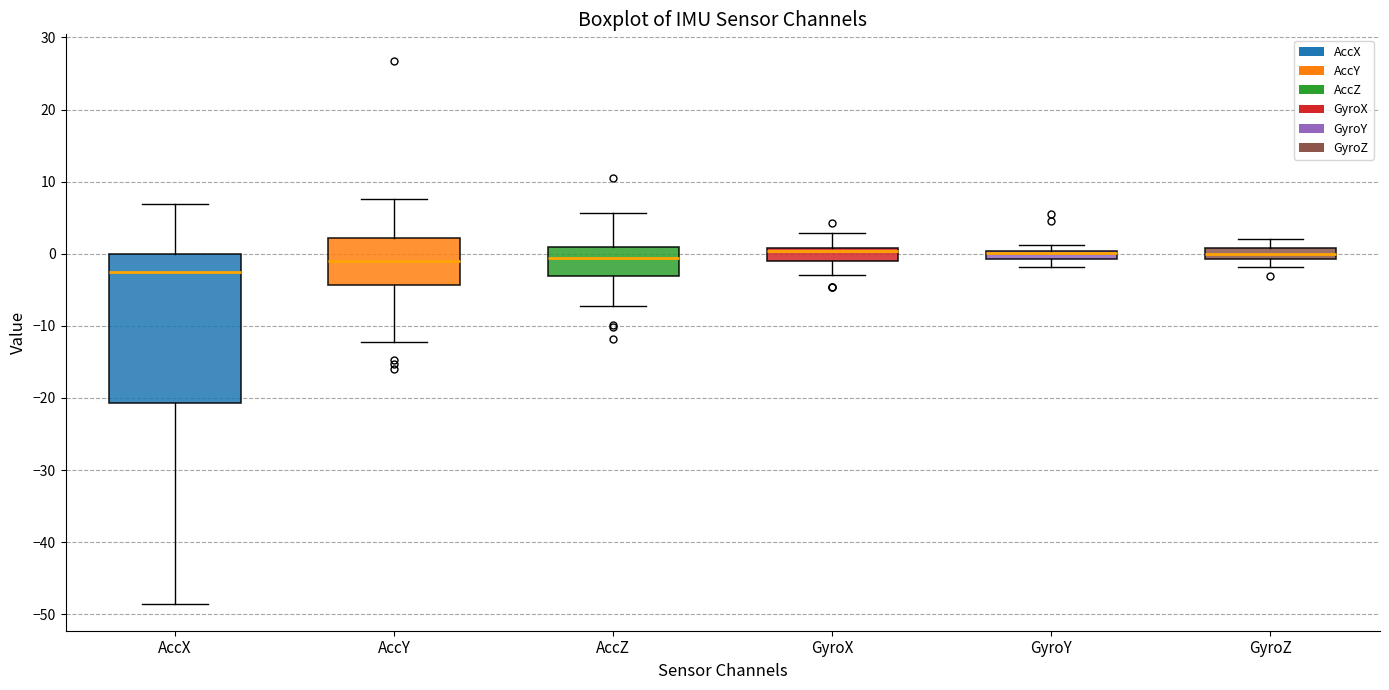

Which box's median line is the lowest?

AccX